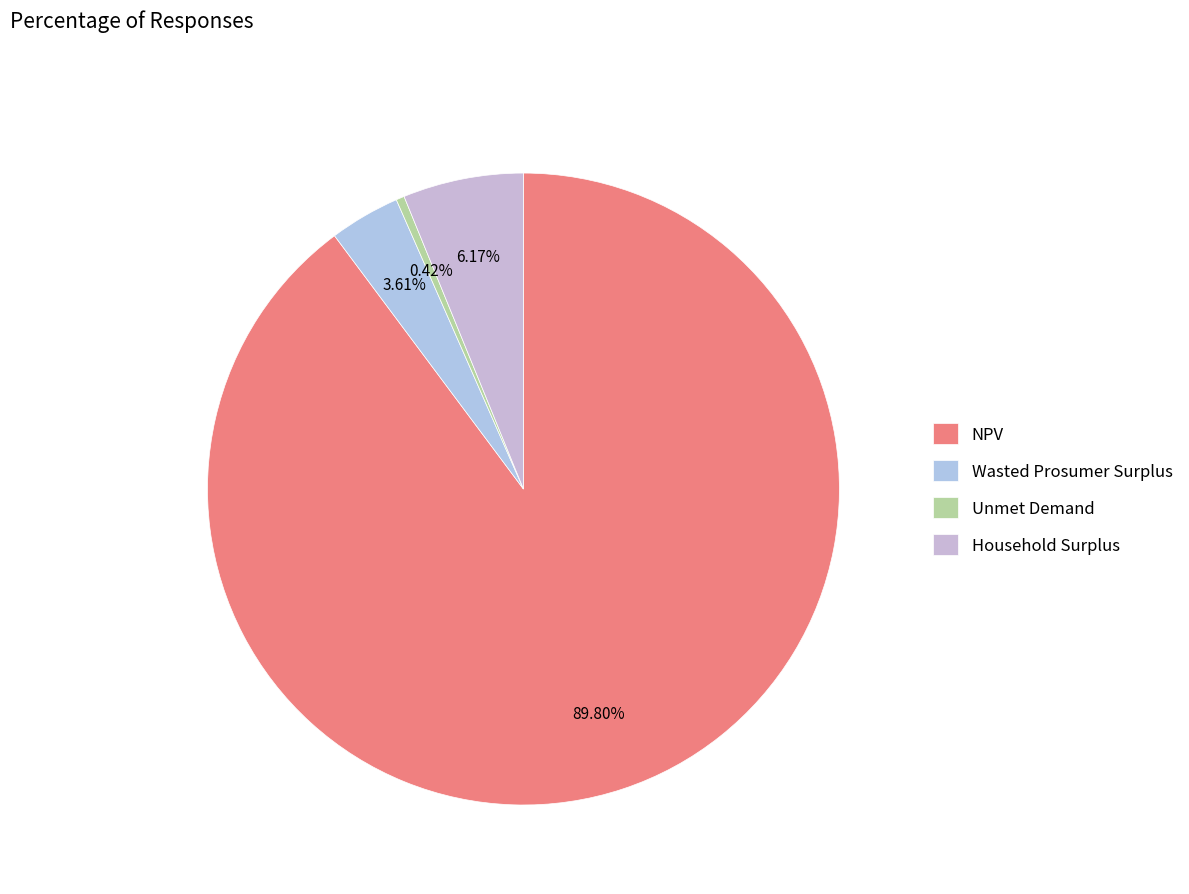

What percentage do Unmet Demand and Household Surplus together represent?

6.6%